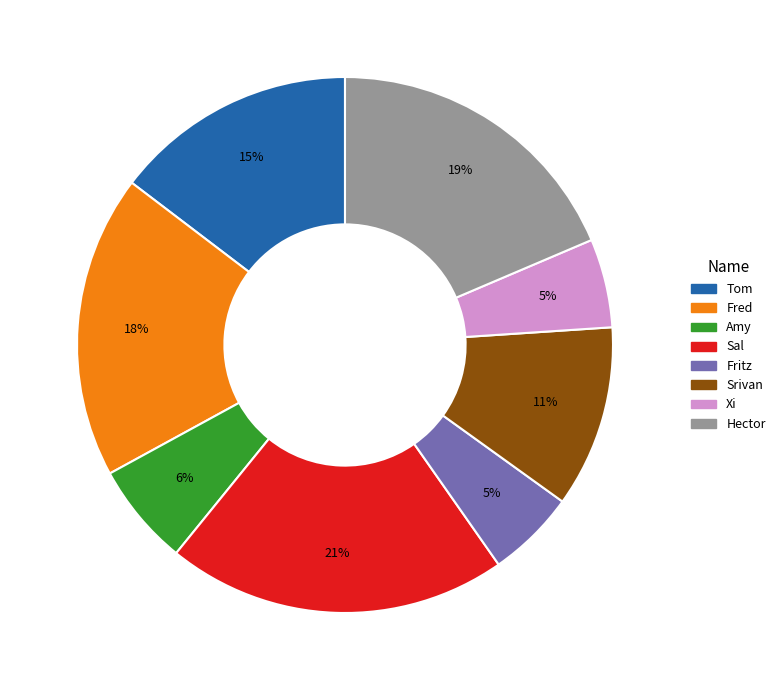

Does Fritz represent more than half of the total?

No